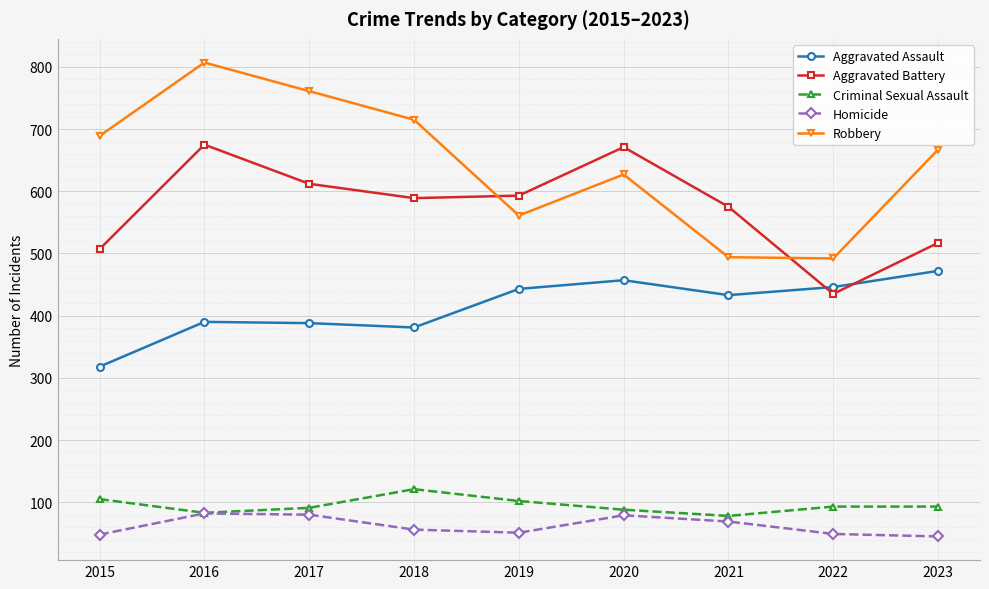

True or false: Homicide has more than 1 points higher than both neighbors.

True